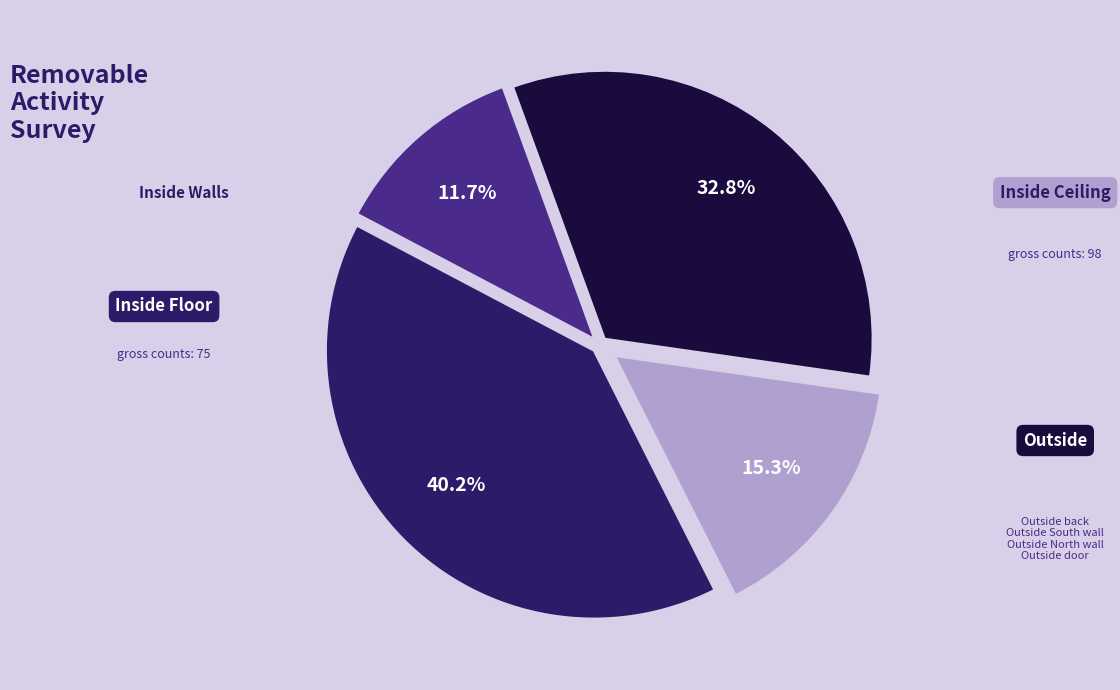

Does any single category account for the majority?

No